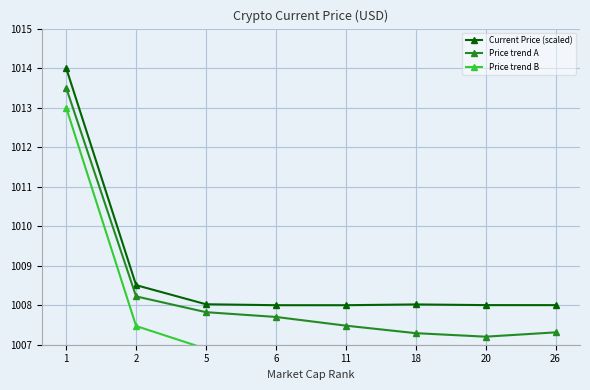

Which series changed the most between 6 and 18?

Price trend A